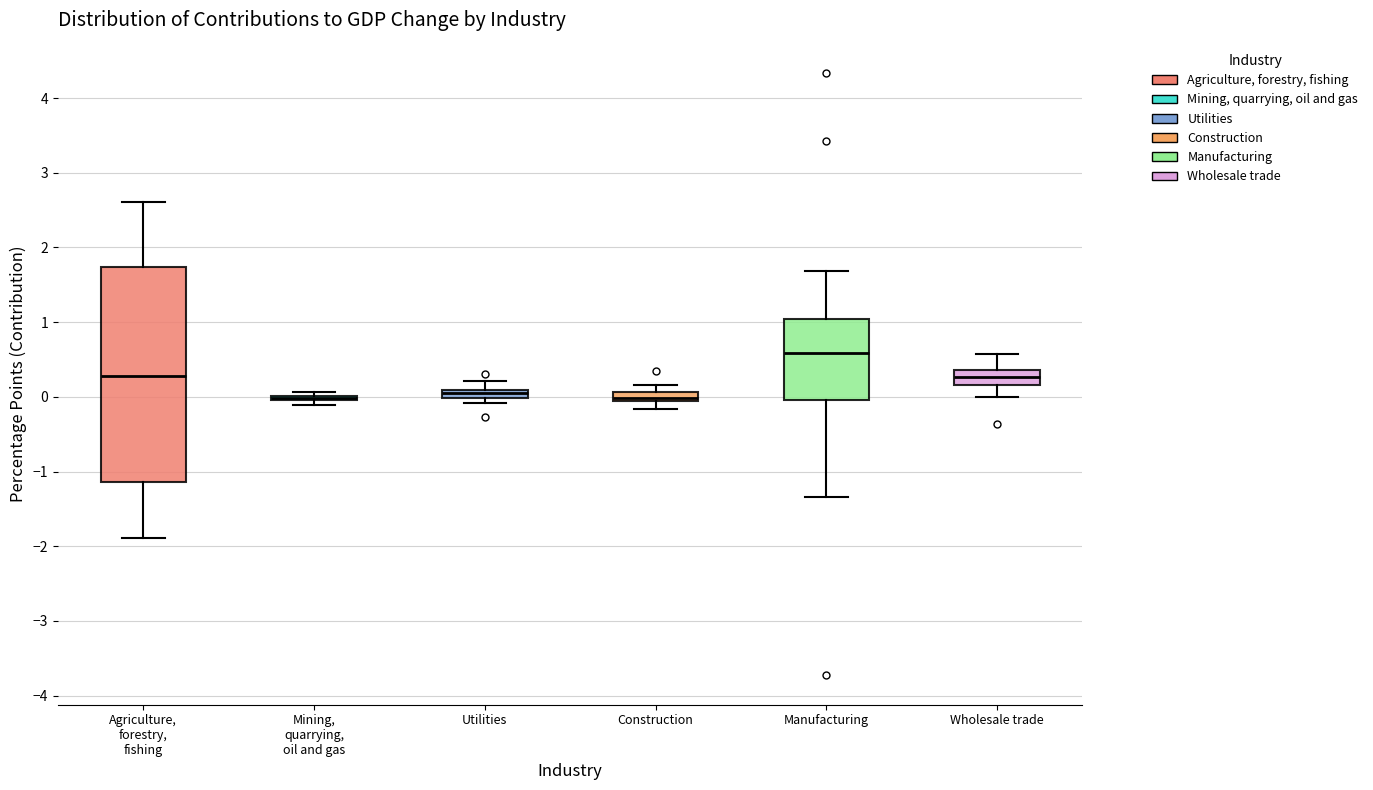

Which box is the tallest, from its lower edge to its upper edge?

Agriculture, forestry, fishing